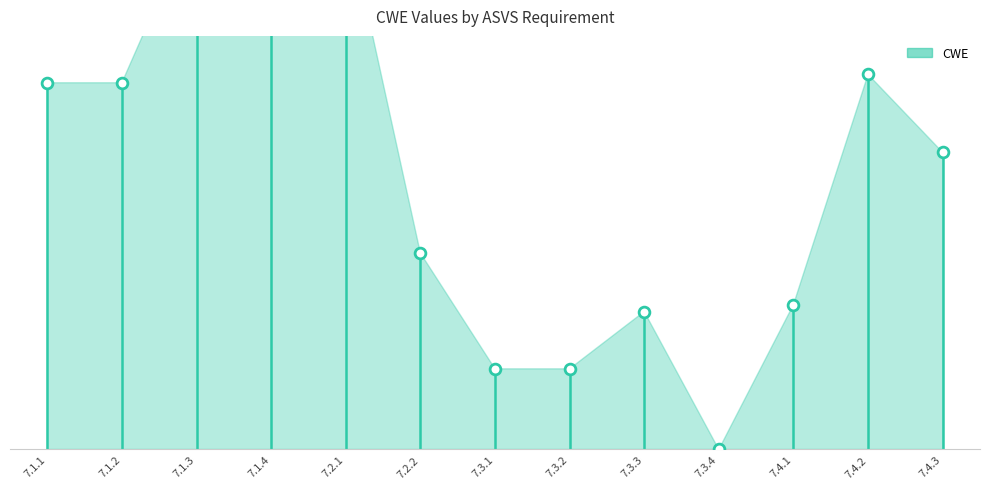

What is the change in value from 7.4.1 to 7.4.3?

+221